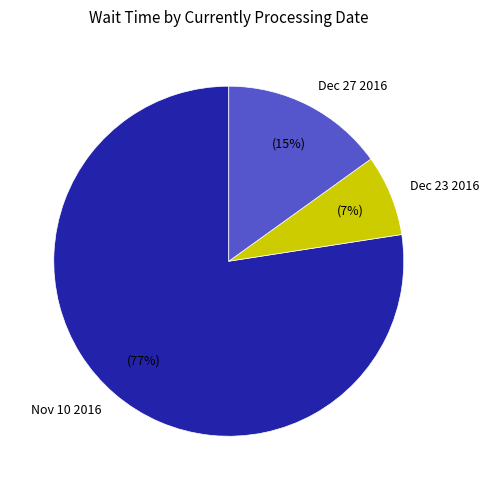

What is the ratio of the value at Nov 10 2016 to the value at Dec 27 2016?

5.1